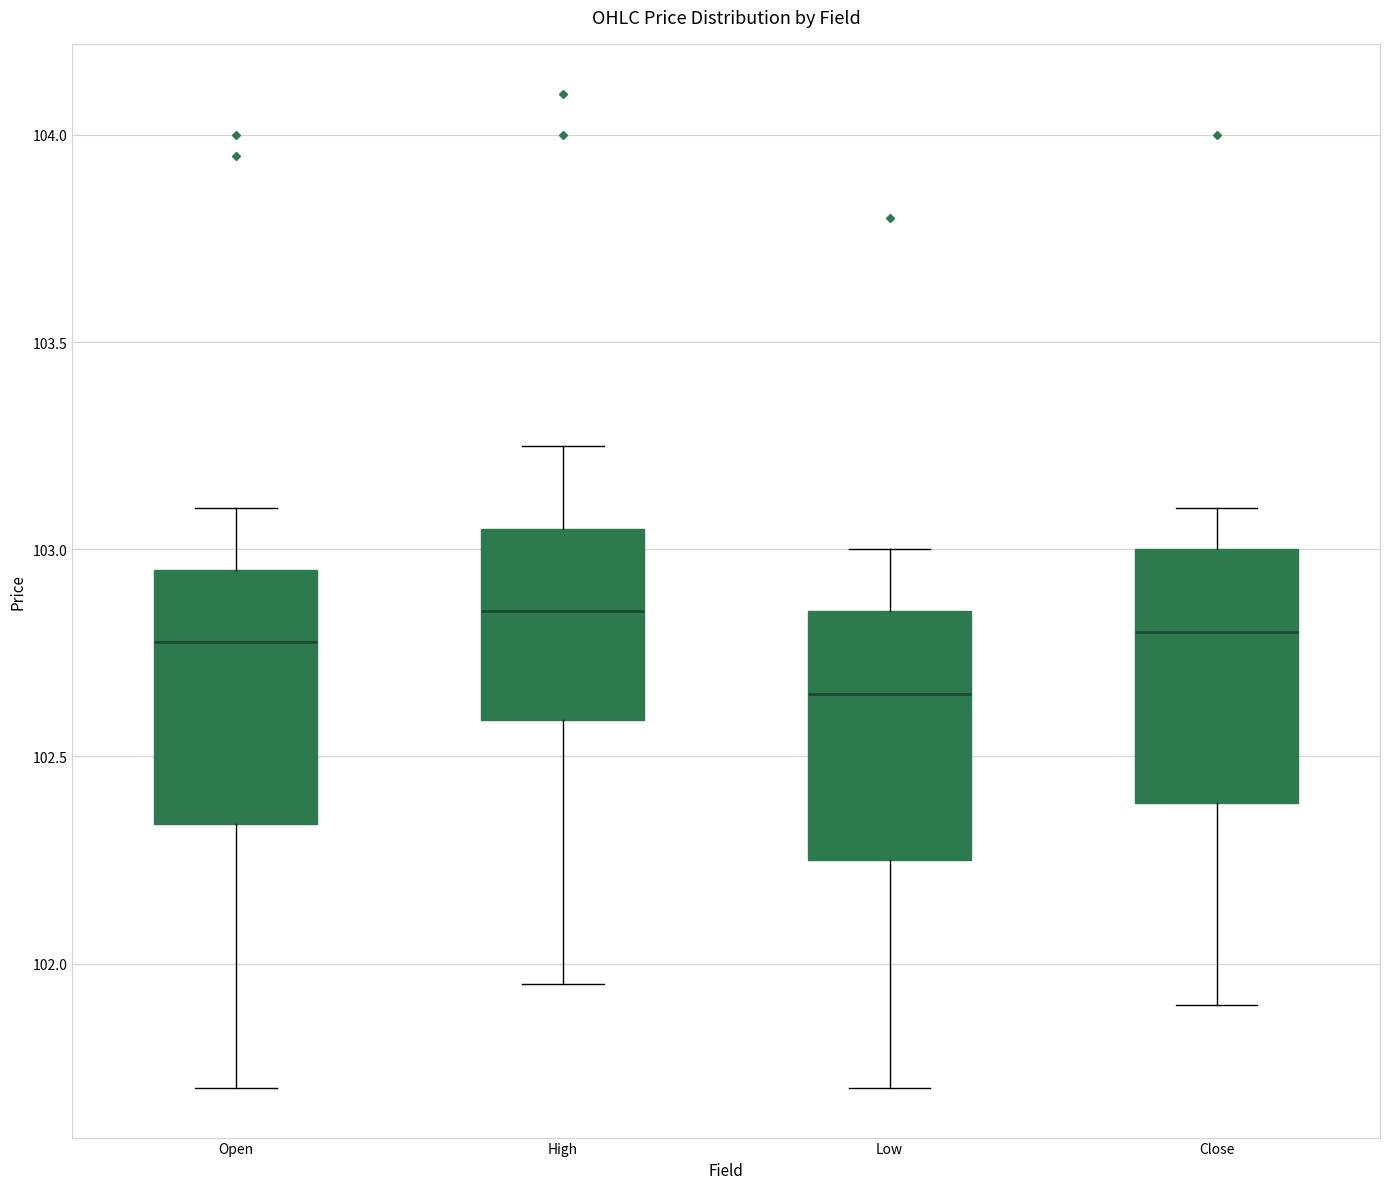

Where does the lower whisker of the box for Close end on the y-axis? The values are not printed on the chart, so give them approximately, as read against the axis.

101.90